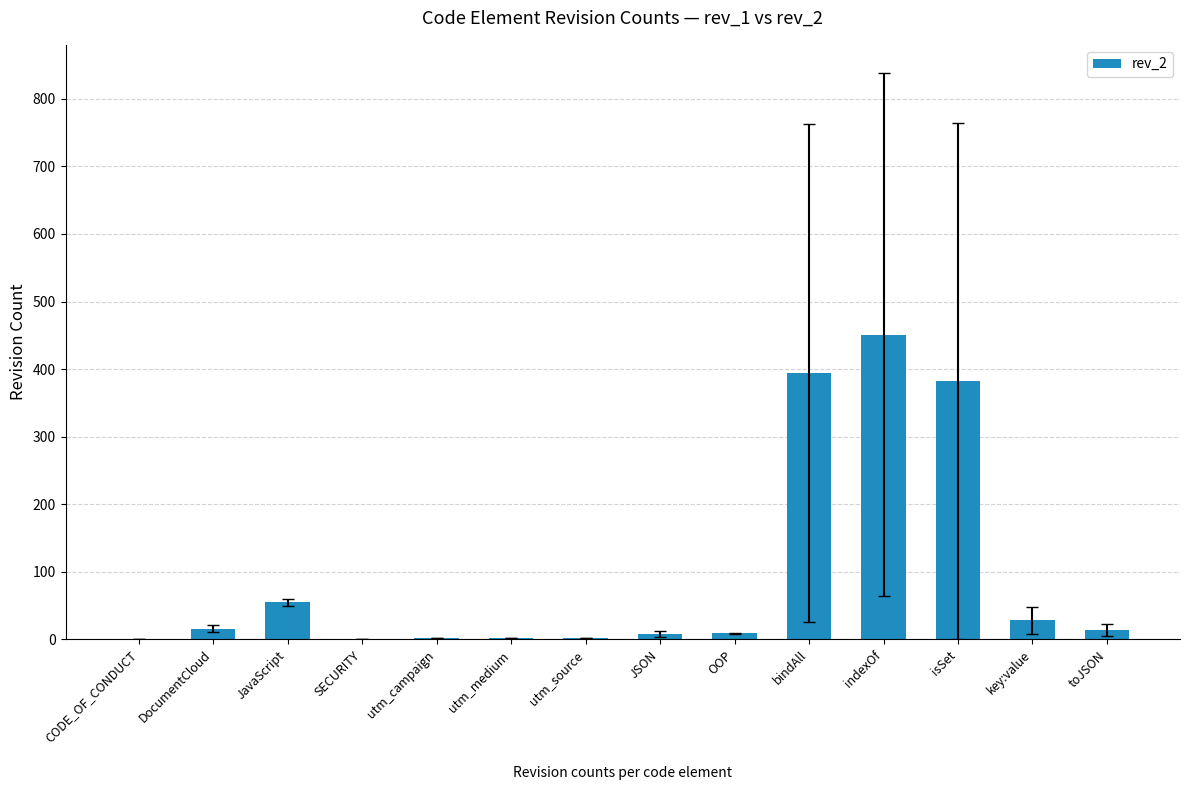

Approximately how many times larger is the value at DocumentCloud compared to JavaScript?

0.3